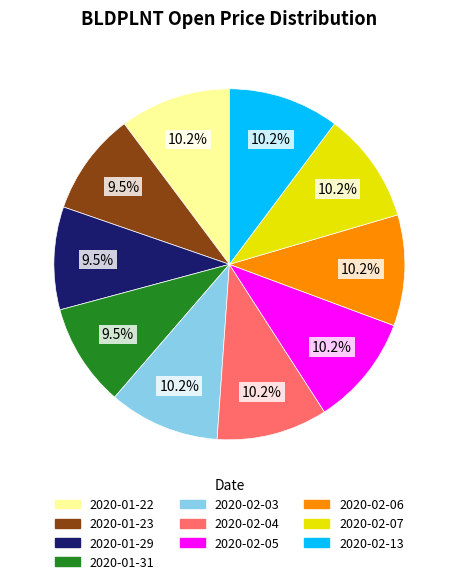

Do 2020-02-07 and 2020-01-23 together represent more than half of the pie?

No